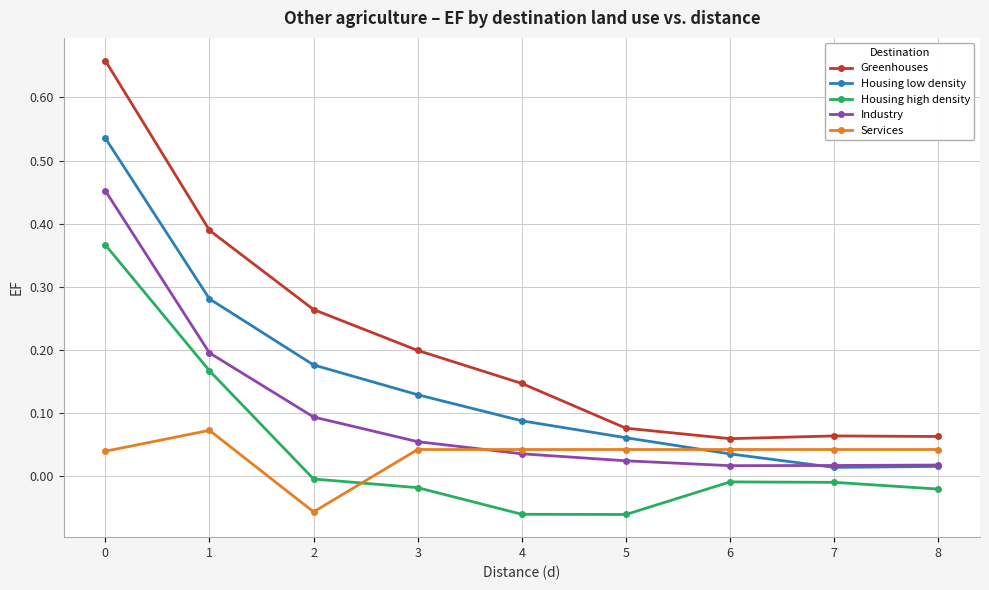

Which series has the largest total across all categories?

Greenhouses